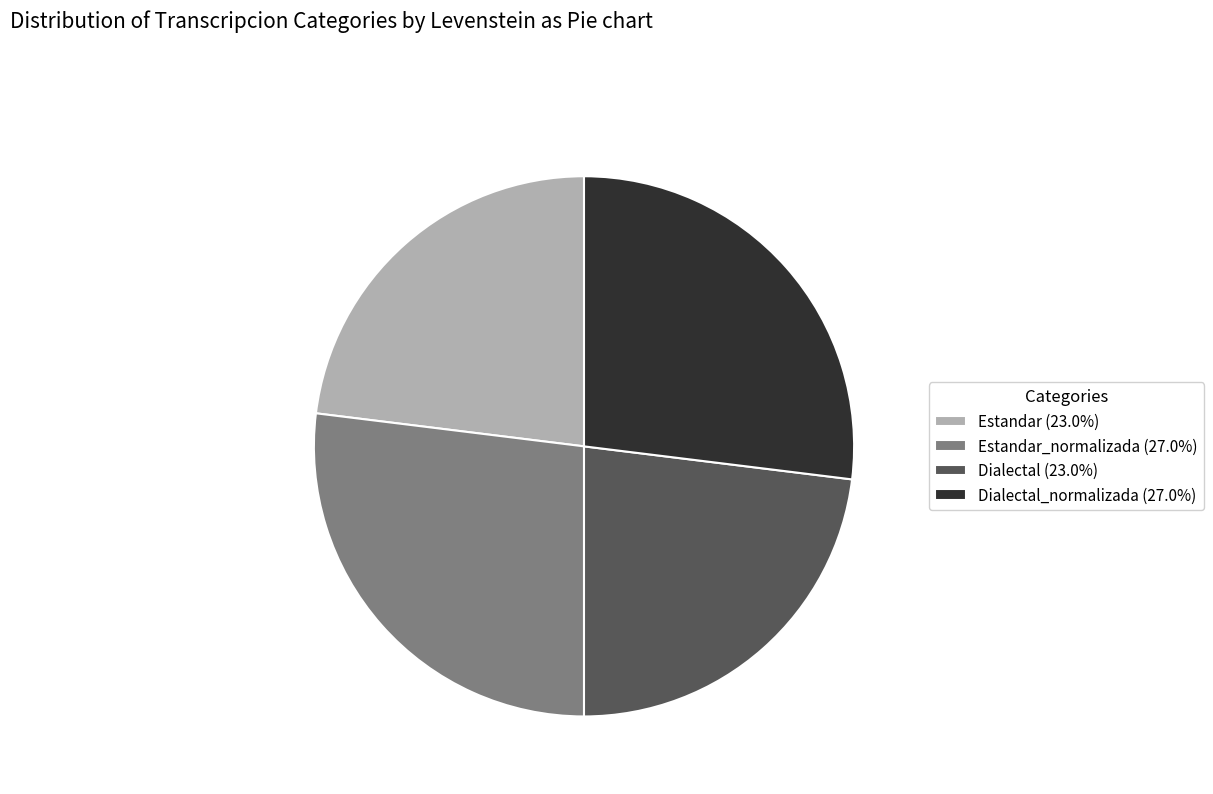

Is there any slice that represents more than half of the pie?

No